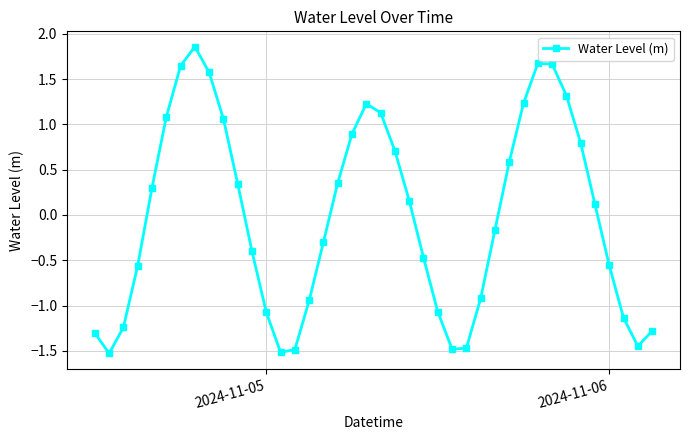

How many points are higher than both their immediate neighbors (excluding endpoints)?

3